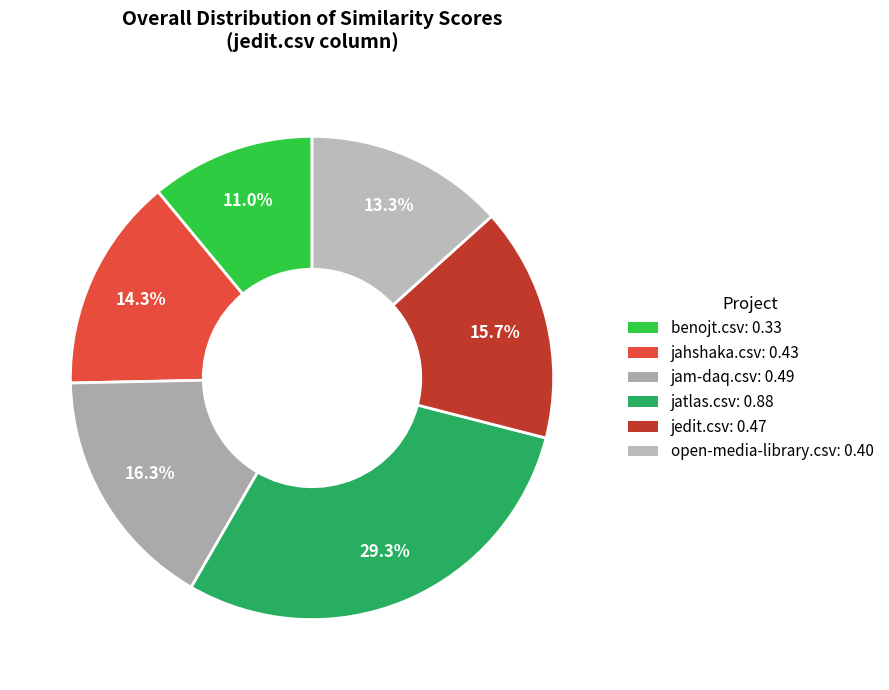

What percentage is the open-media-library.csv slice, to the nearest percent?

13%